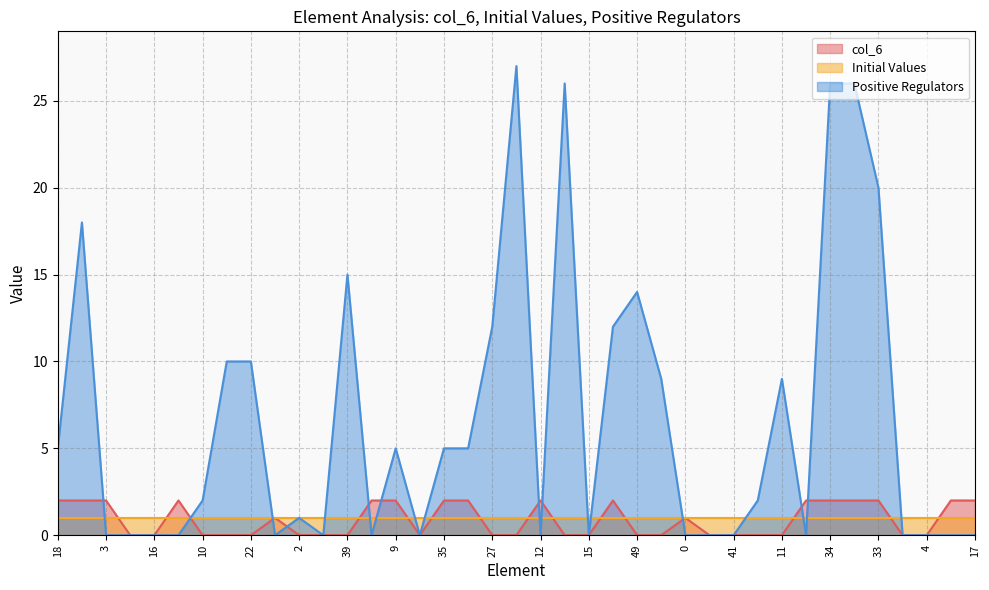

How many lines are shown in the chart?

3